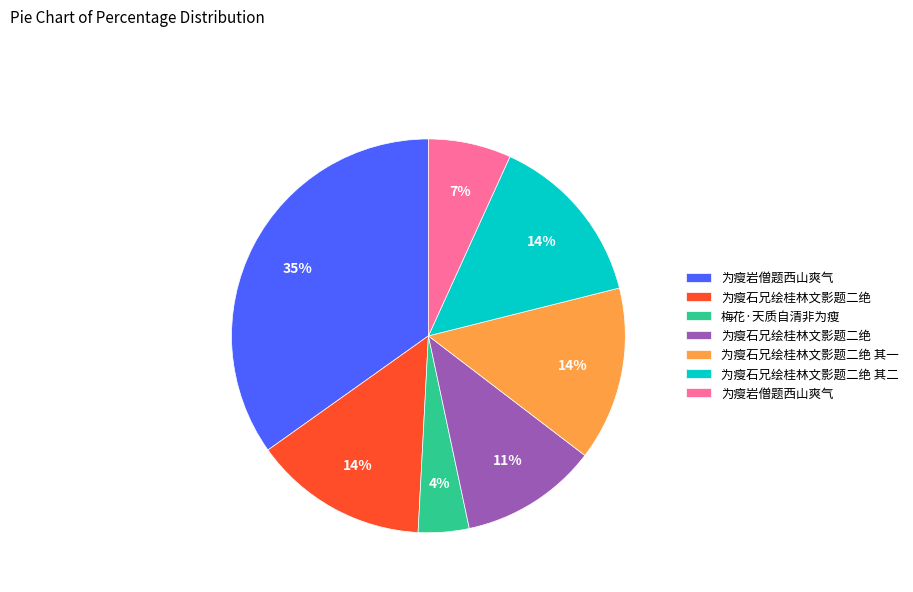

Is there a majority slice in this chart?

No